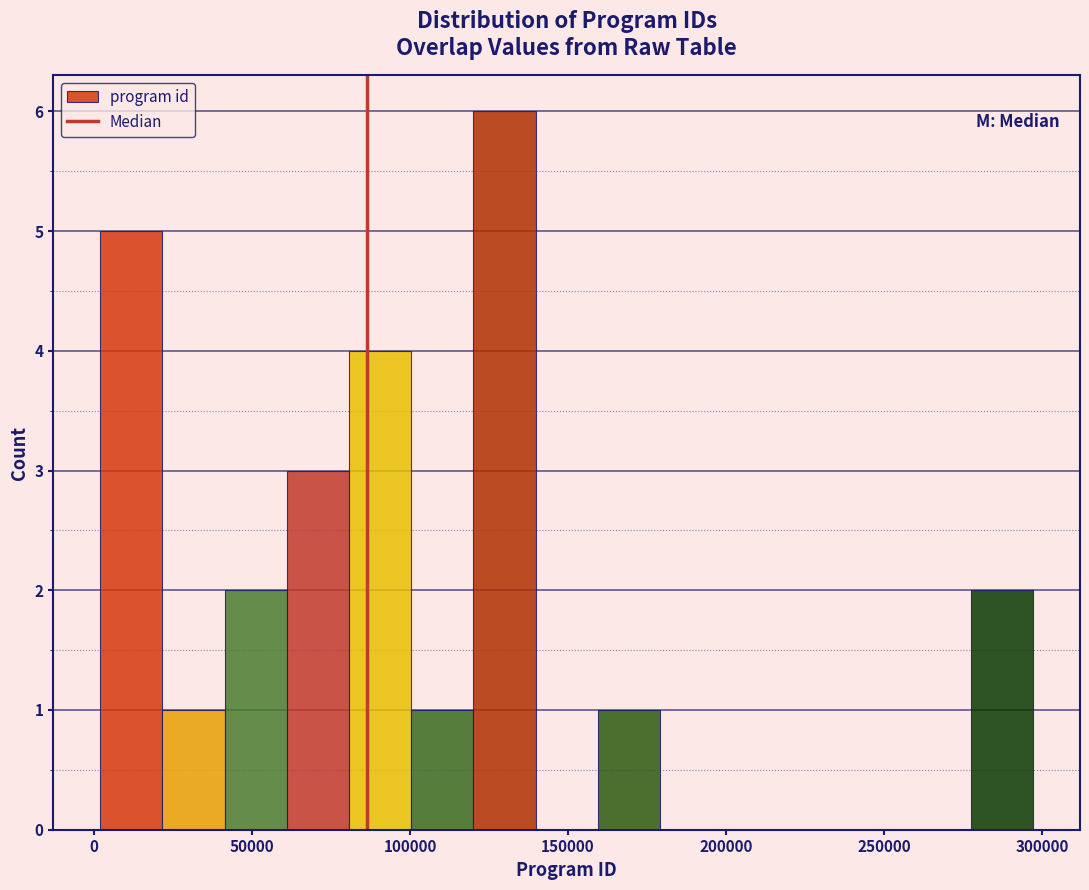

Read against the x-axis, roughly where is the centre of the tallest bar?

130000